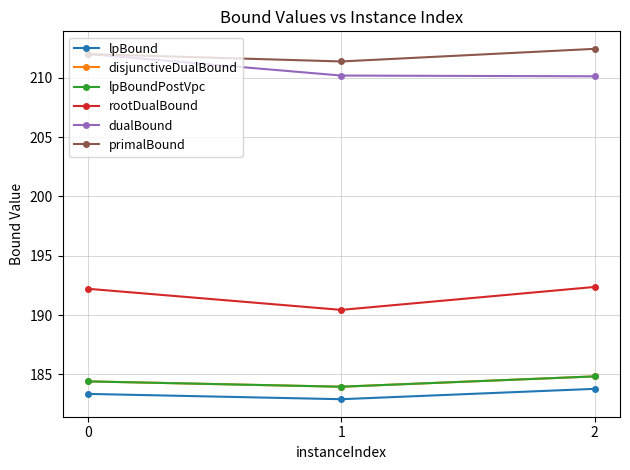

At 1, list the series in order from smallest to largest.

lpBound, disjunctiveDualBound, lpBoundPostVpc, rootDualBound, dualBound, primalBound